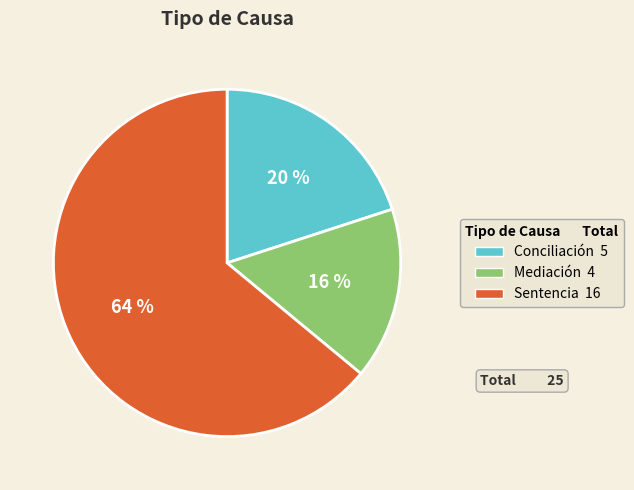

To the nearest percent, what is the average slice percentage?

33%